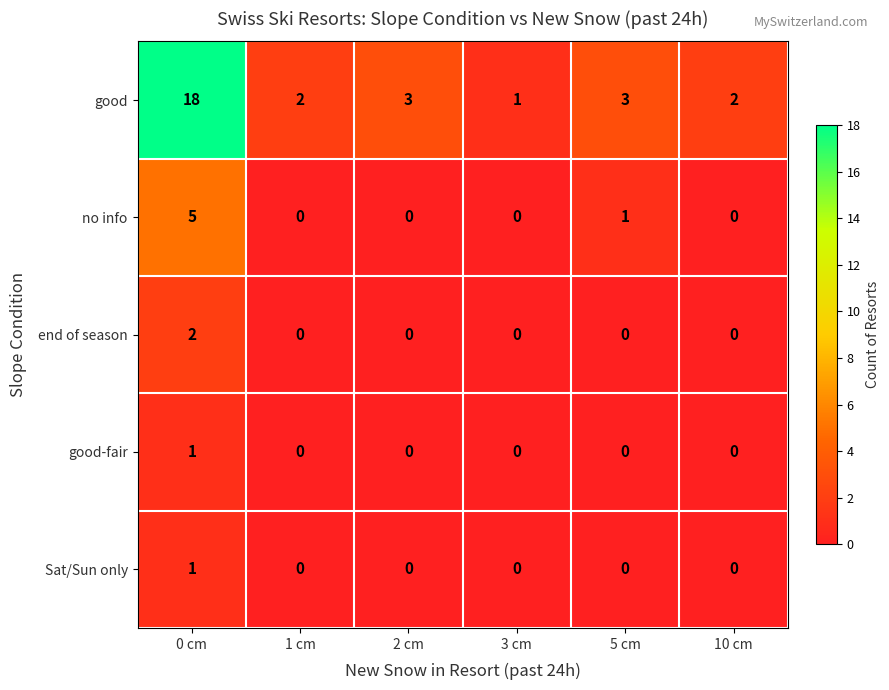

How many good-fair values are between 0 and 1?

6